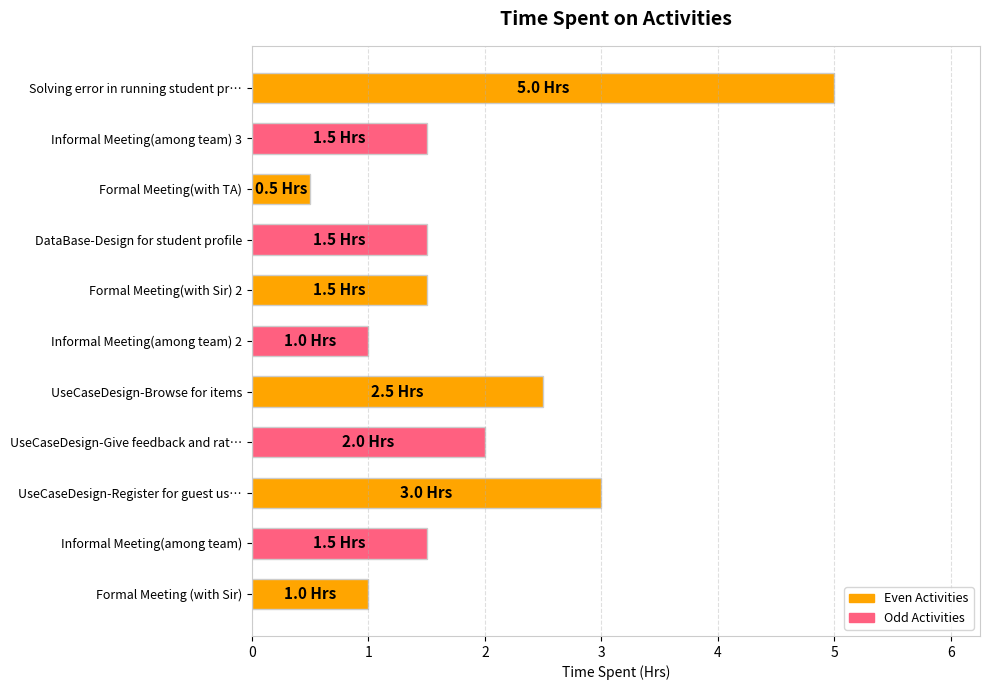

What is the difference between the second highest and second lowest values?

2.0